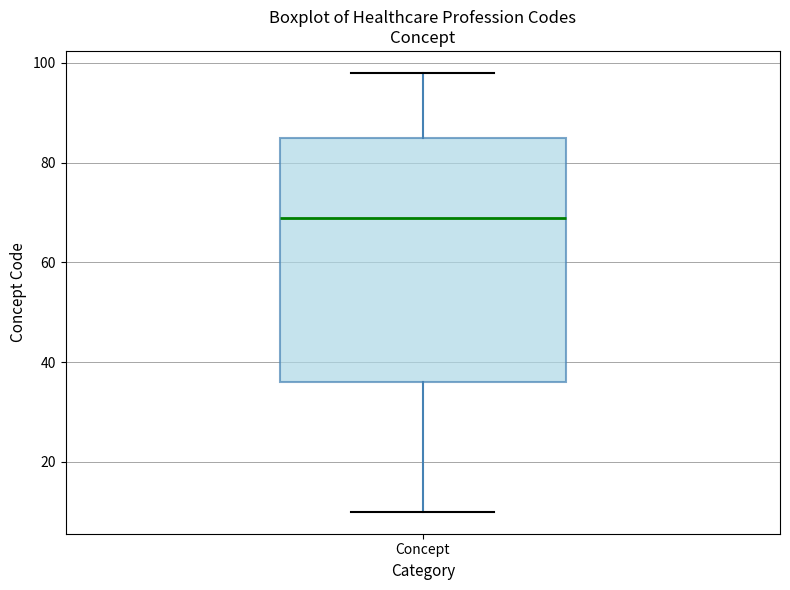

Where does the upper whisker of the box for Concept end on the y-axis? The values are not printed on the chart, so give them approximately, as read against the axis.

98